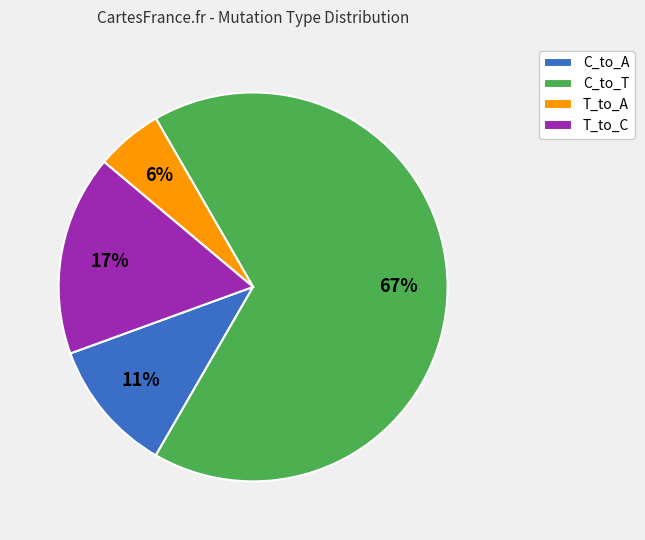

To the nearest percent, what is the average slice percentage?

25%